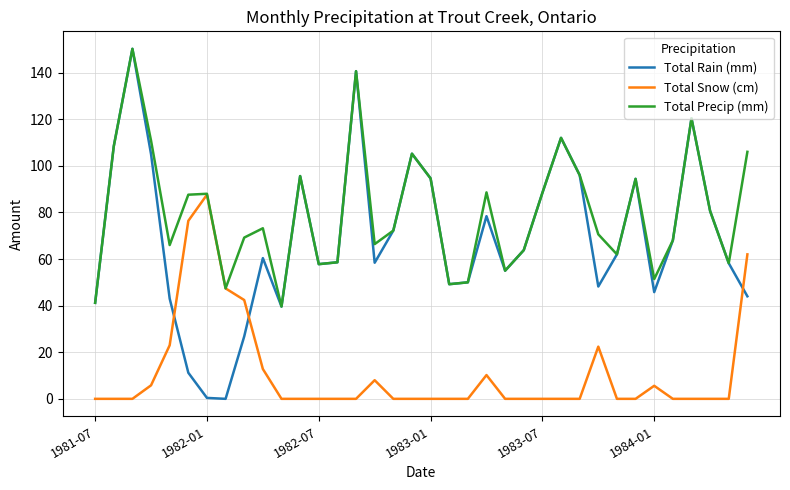

What is the average value of the Total Rain (mm) series?

69.0